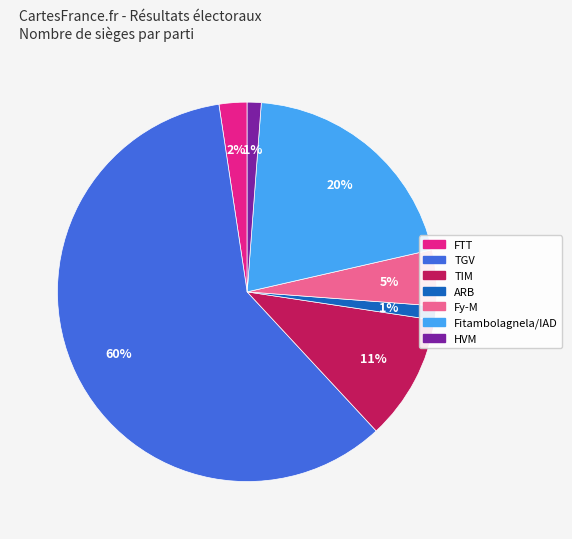

Is it true that ARB is 1% of the pie?

True